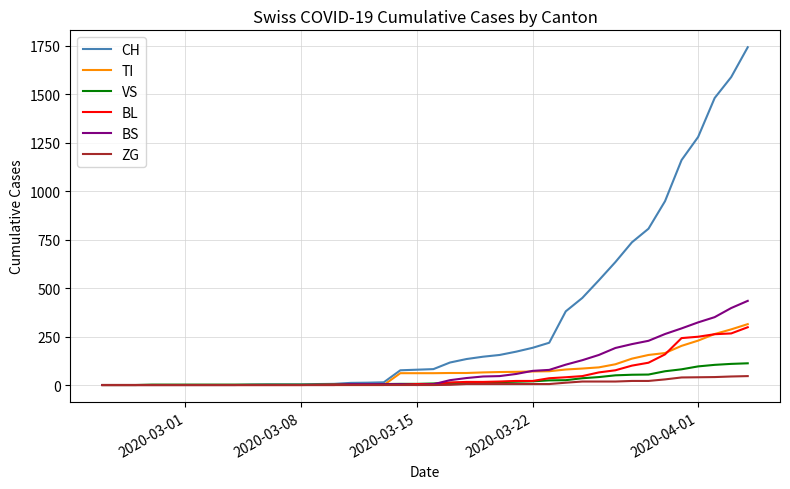

Which series has the largest total across all categories?

CH